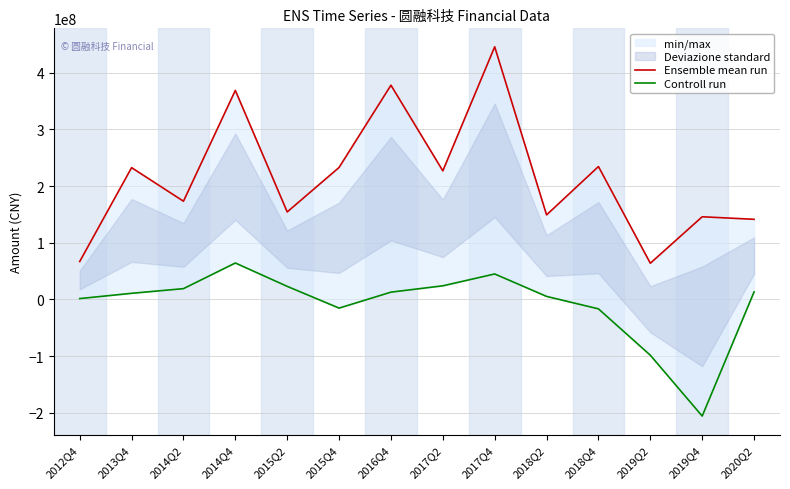

How many values in Controll run are below zero?

4